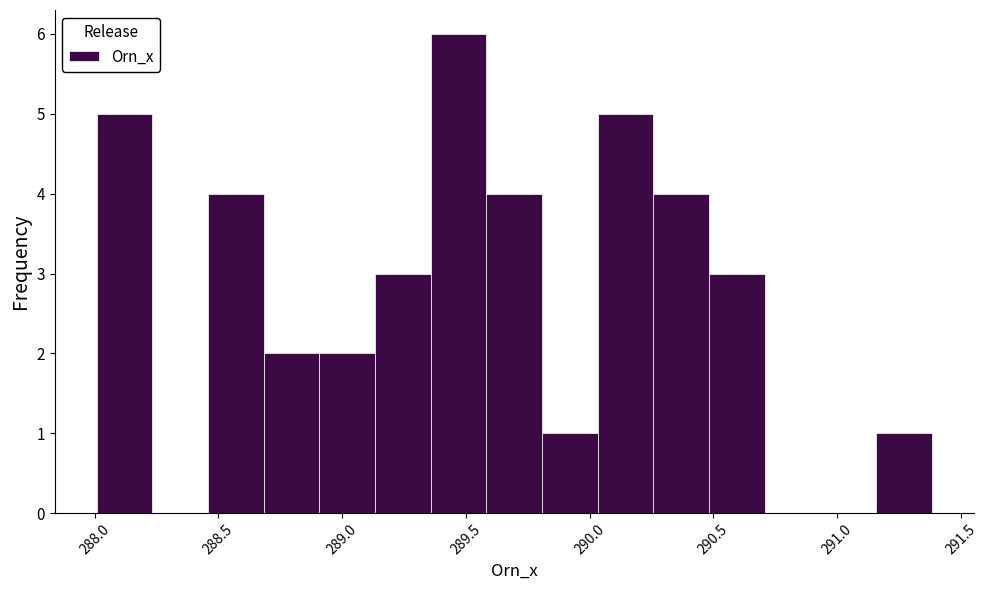

Reading left to right, list every bar in this chart as the range it spans on the x-axis followed by its height. Neither the bar edges nor the heights are printed on the chart, so give them approximately, as read against the axes.

288.00 to 288.25: 5
288.25 to 288.45: 0
288.45 to 288.70: 4
288.70 to 288.90: 2
288.90 to 289.15: 2
289.15 to 289.35: 3
289.35 to 289.60: 6
289.60 to 289.80: 4
289.80 to 290.05: 1
290.05 to 290.25: 5
290.25 to 290.50: 4
290.50 to 290.70: 3
290.70 to 290.95: 0
290.95 to 291.15: 0
291.15 to 291.40: 1